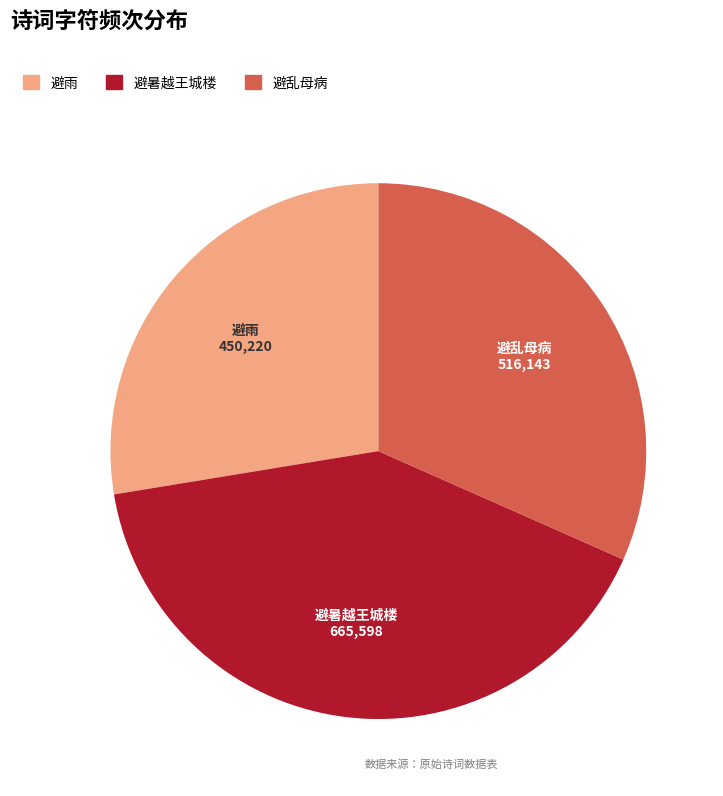

Does any single category account for the majority?

No